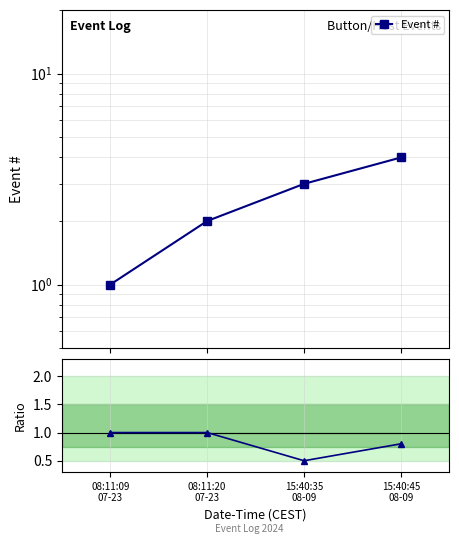

True or false: Event # has more than 2 points higher than both neighbors.

False